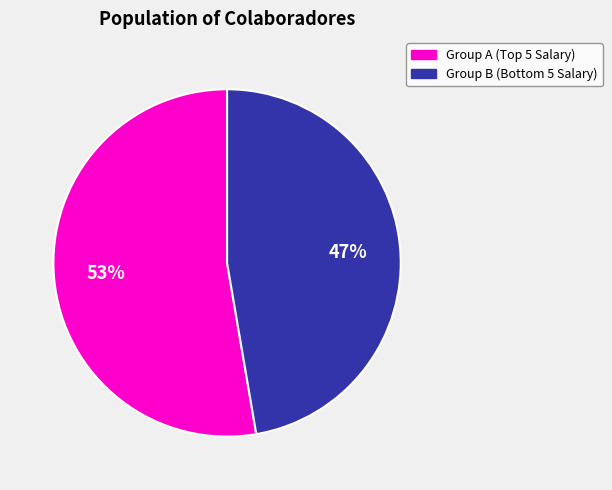

Is there a majority slice in this chart?

Yes